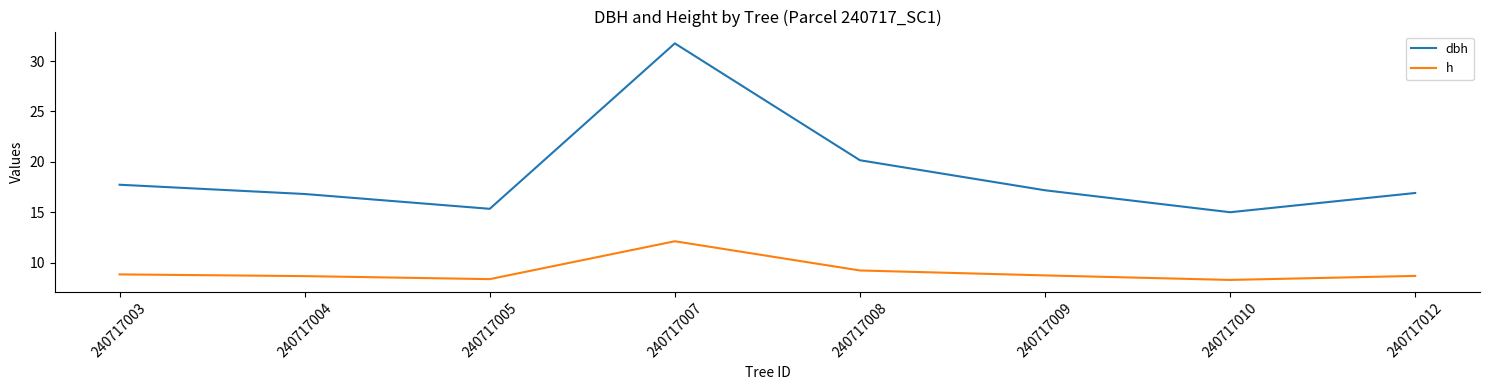

Which label corresponds to the largest value in the chart?

240717007